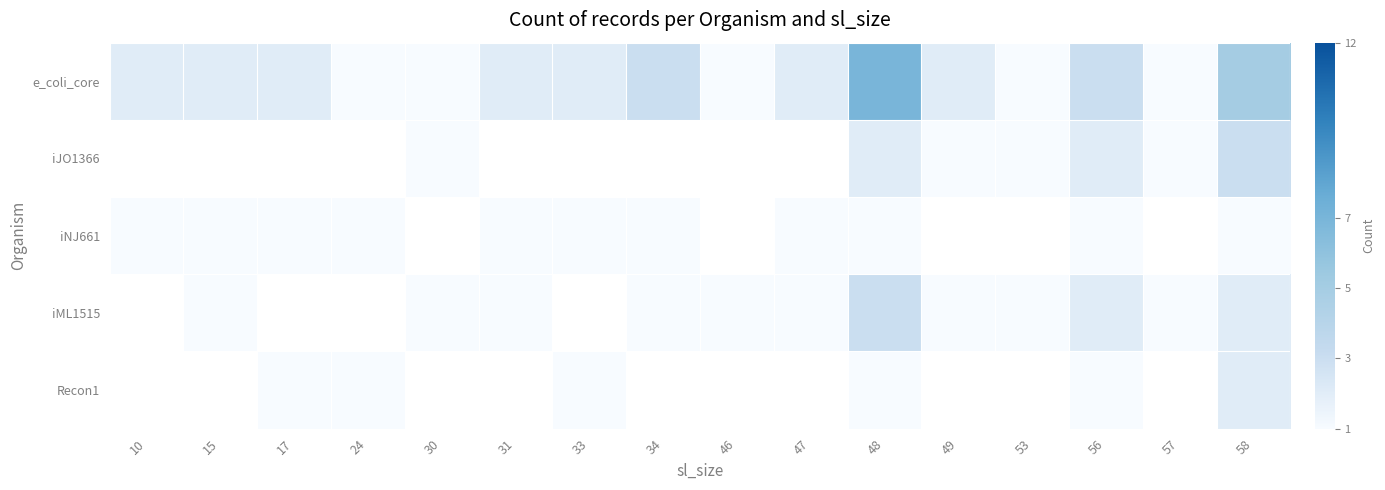

How many data points does each series have?

16